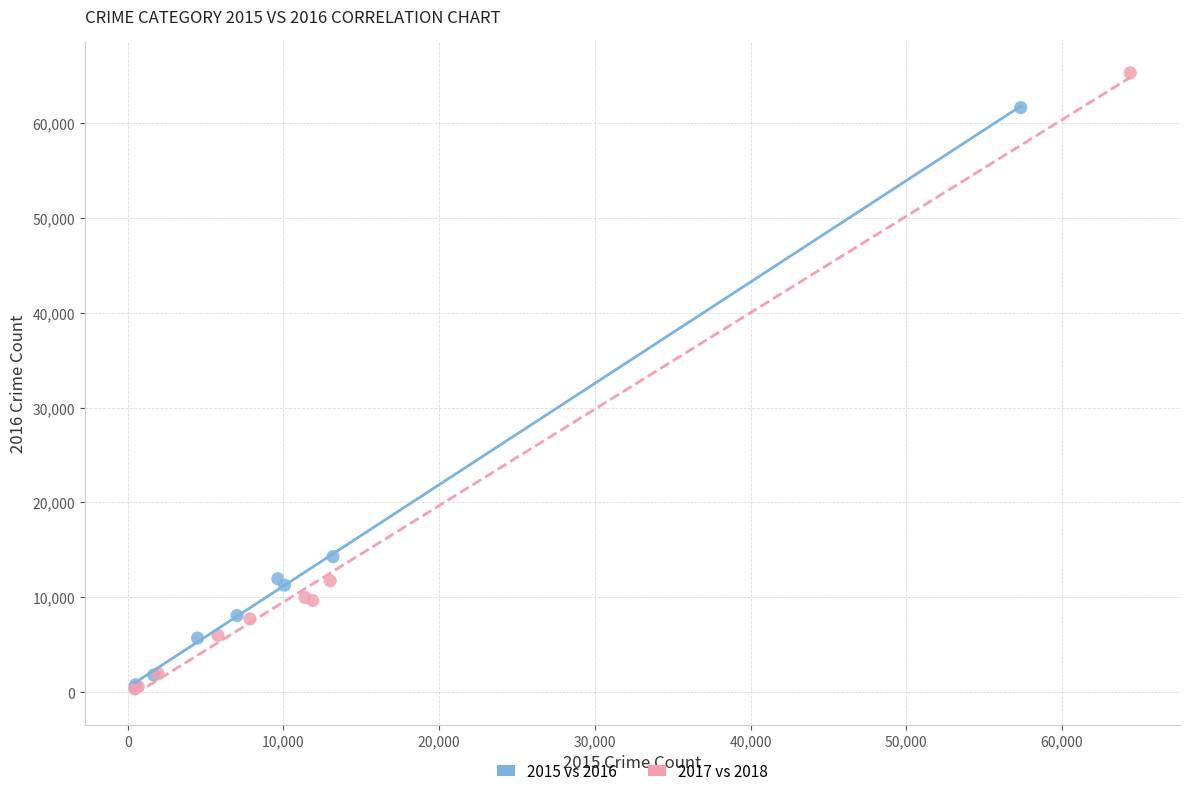

Which series contains the highest Y value?

2017 vs 2018